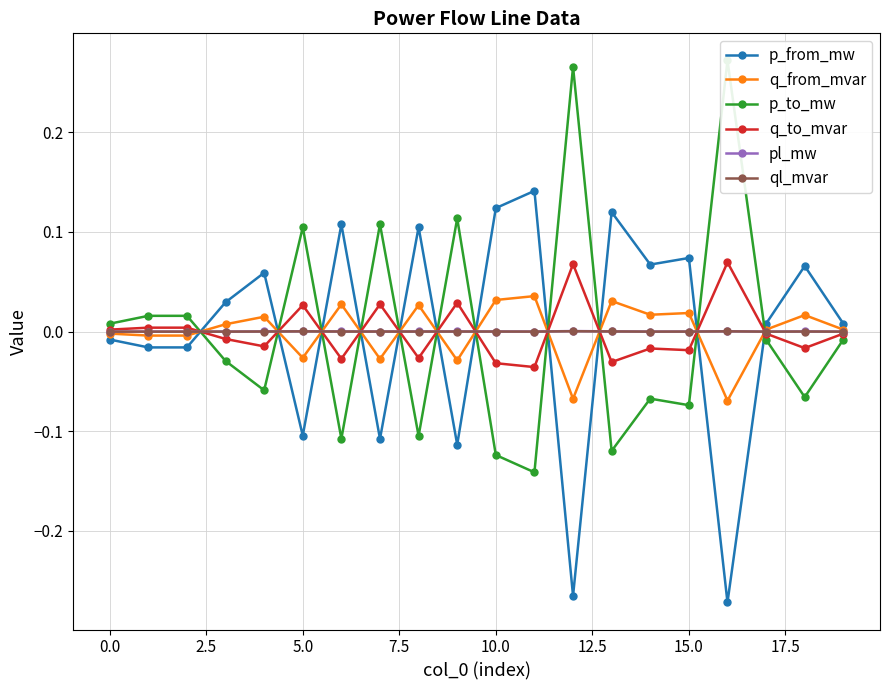

True or false: p_from_mw has more than 1 points higher than both neighbors.

True